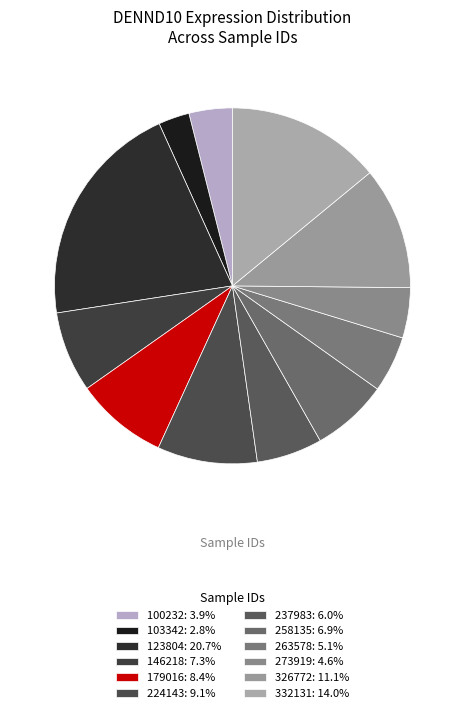

What is the ratio of the value at 263578 to the value at 146218?

0.7